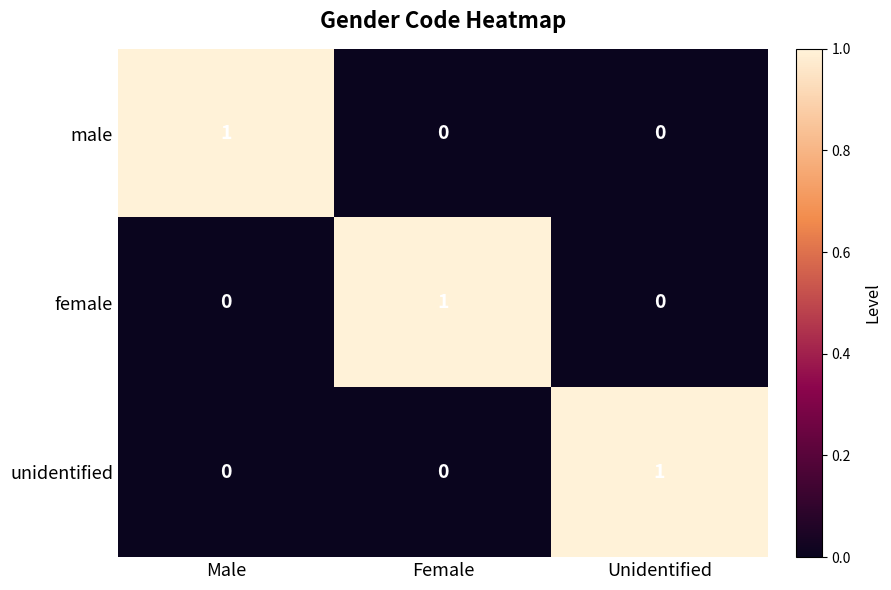

At how many categories does at least one series exceed 0?

3